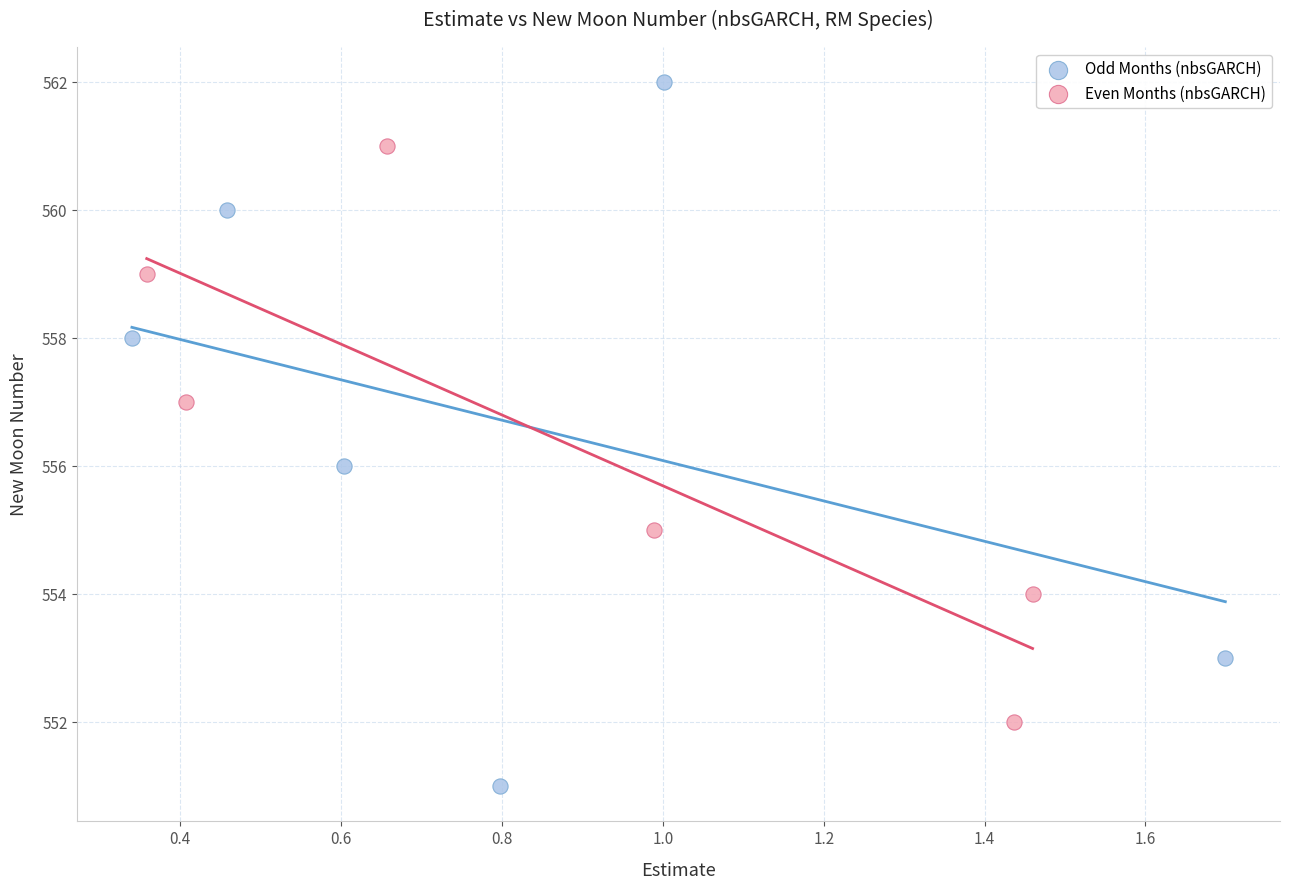

Which series has the widest spread of Y values?

Odd Months (nbsGARCH)